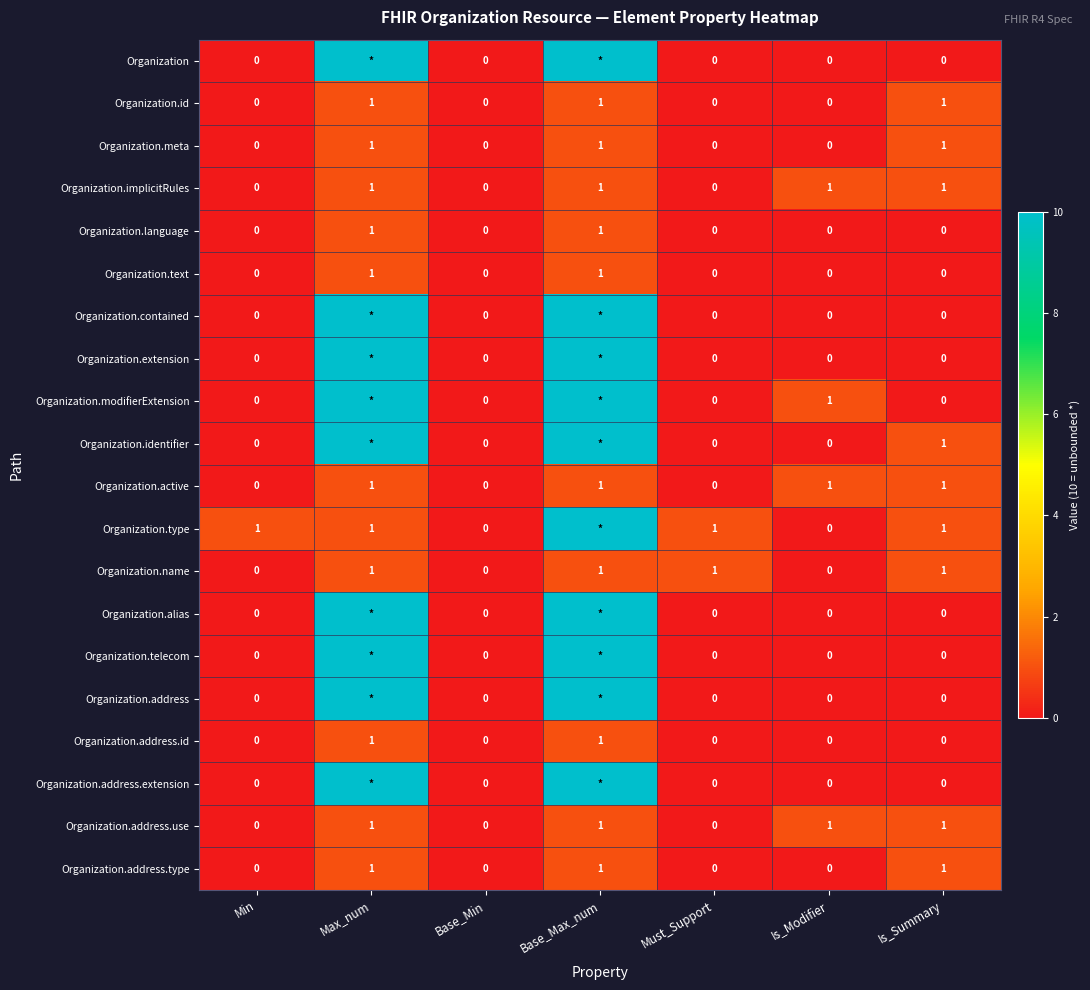

Between Min and Base_Min, which series saw the biggest shift?

Organization.type